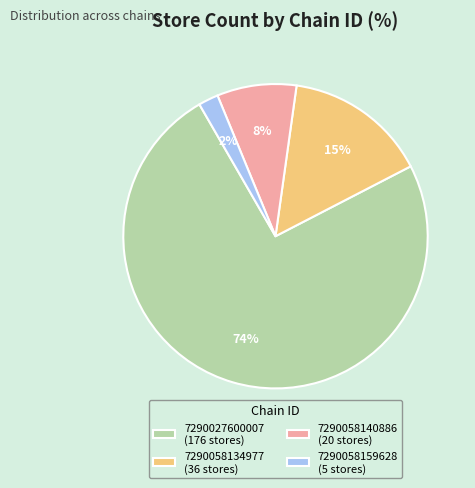

Combined, do 7290058134977 and 7290058140886 account for over 50%?

No